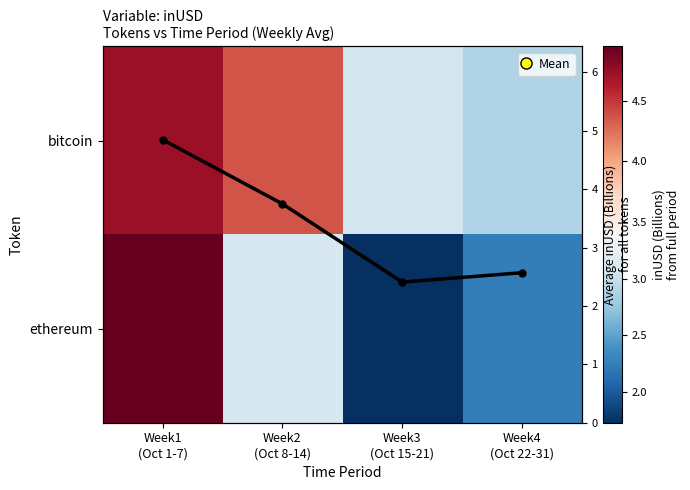

What is the minimum value shown in the chart?

1.7